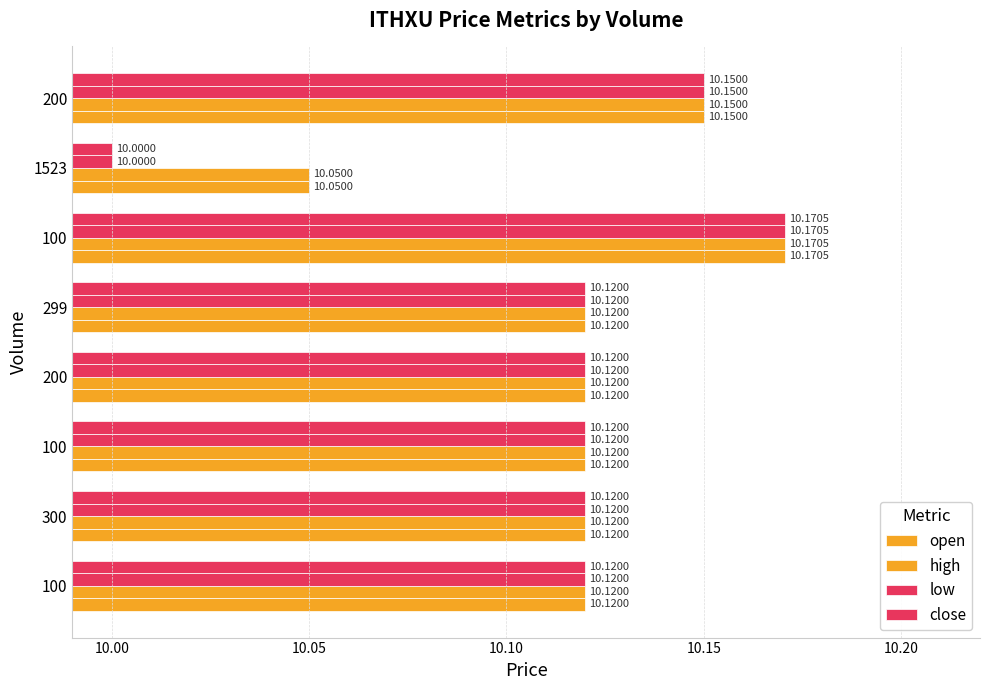

How many series are shown in this chart?

4